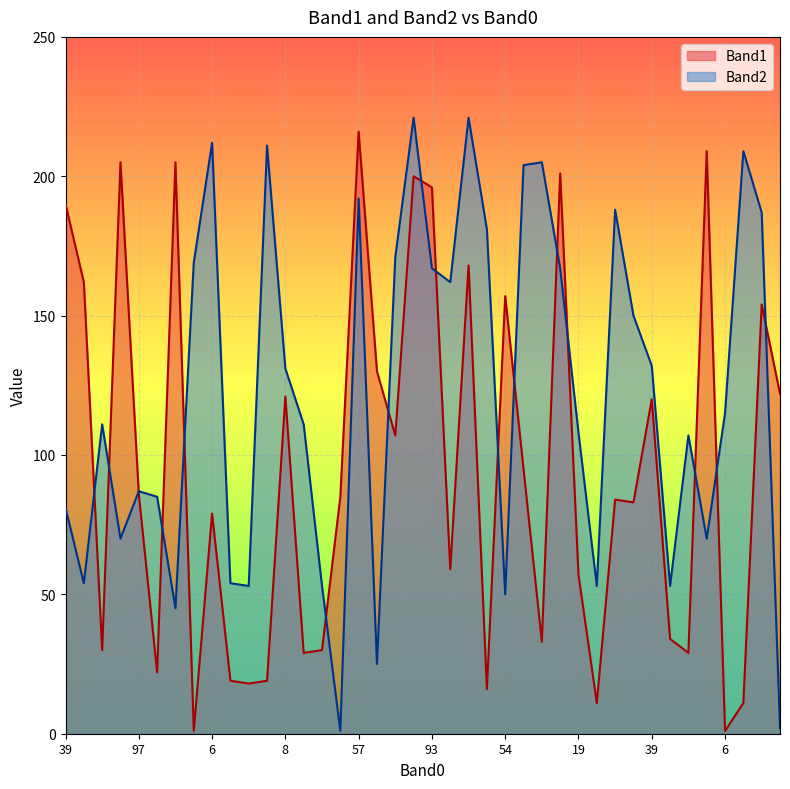

What is the difference between the Band2 values at 44 and 97?

63